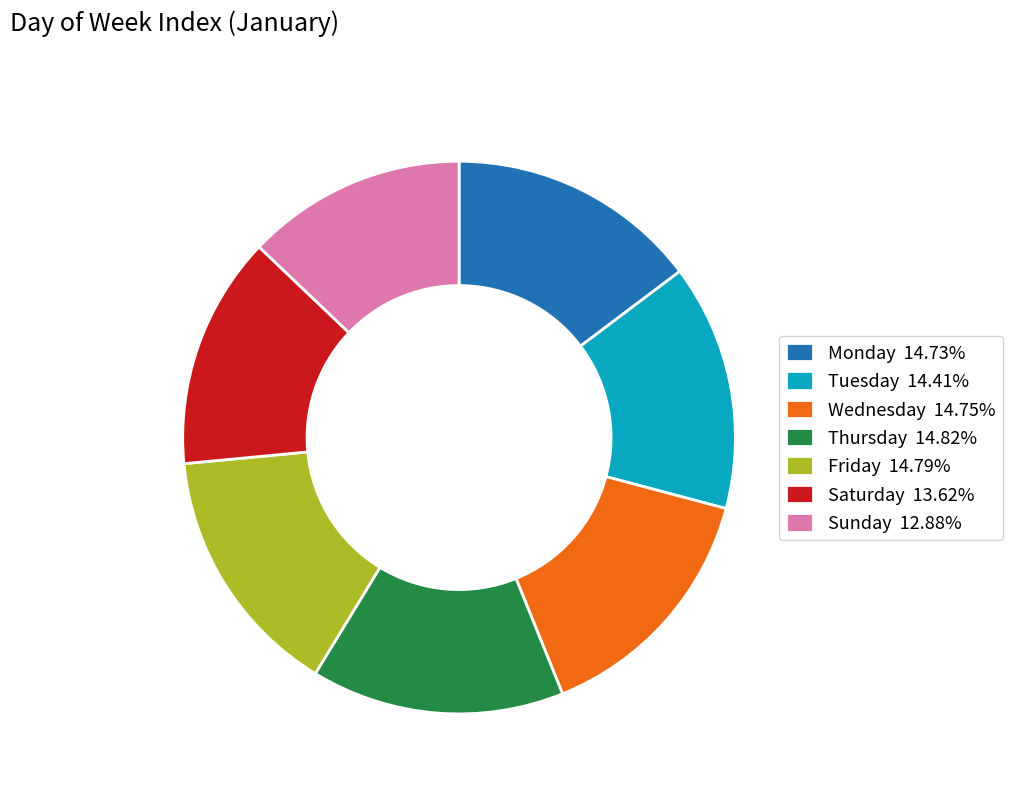

Is it true that Monday is 28% of the pie?

False